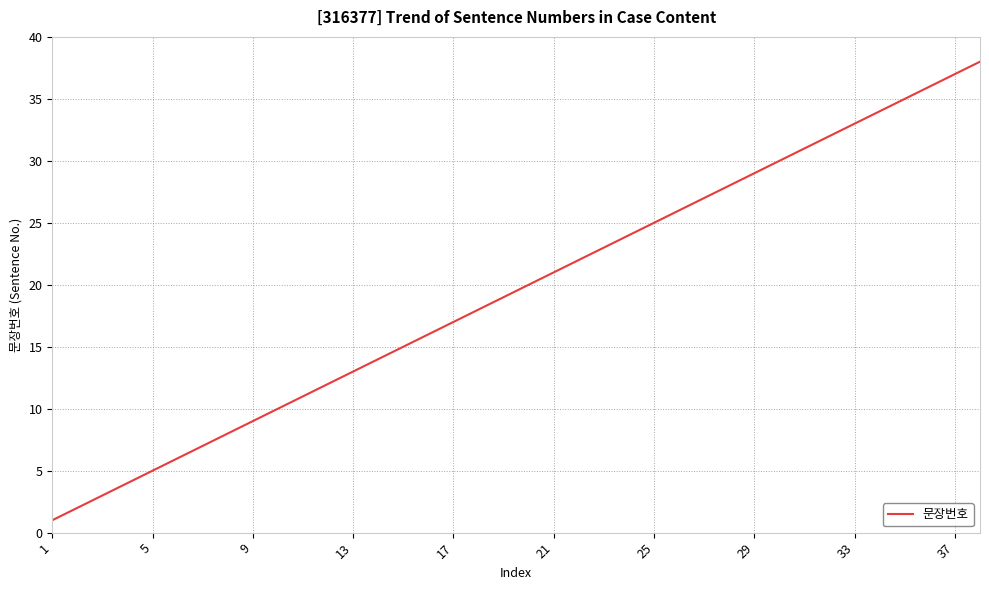

True or false: there are more than 2 points higher than both neighbors.

False